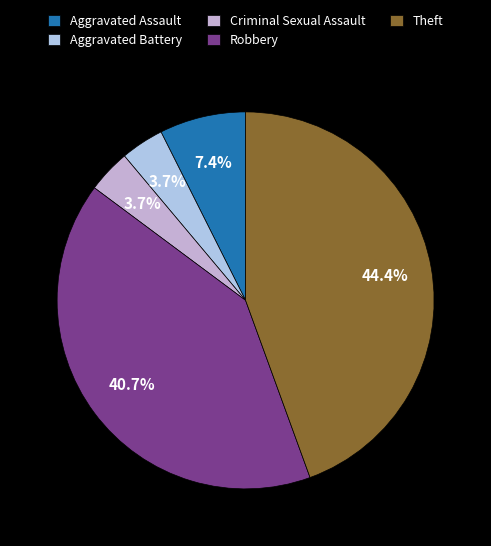

How many segments does this pie chart have?

5